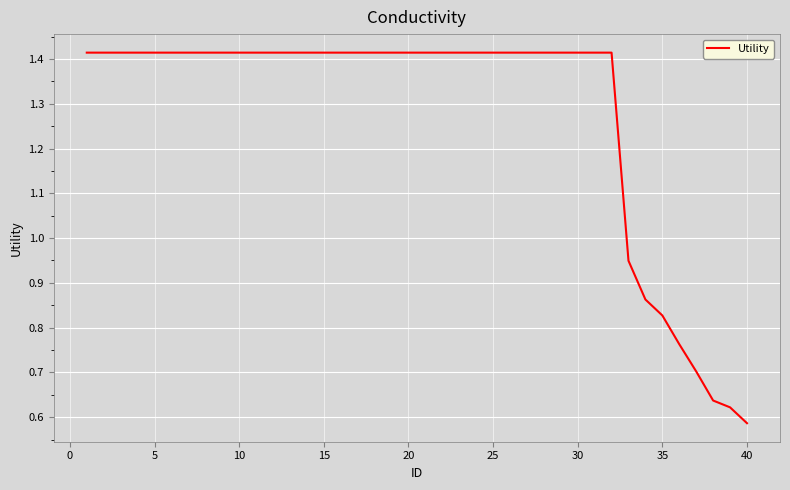

Is this an area chart (filled region under the line)?

No